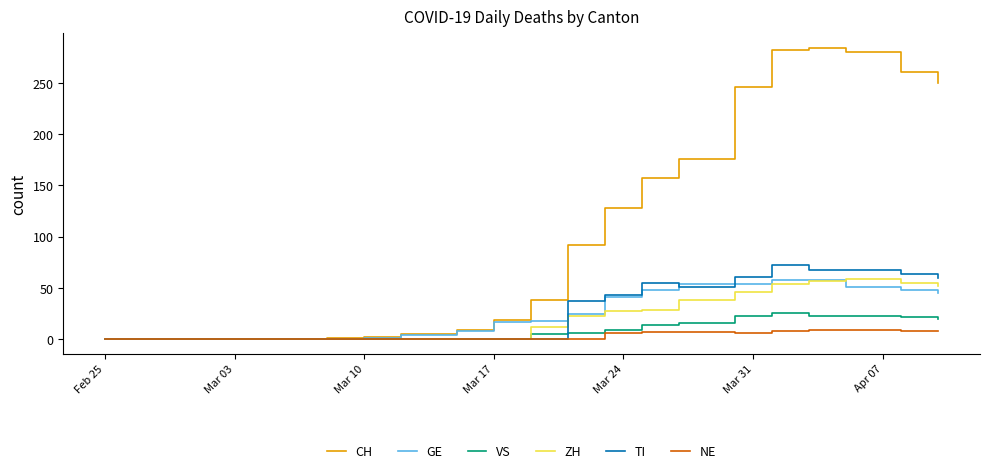

What is the greatest value displayed?

284